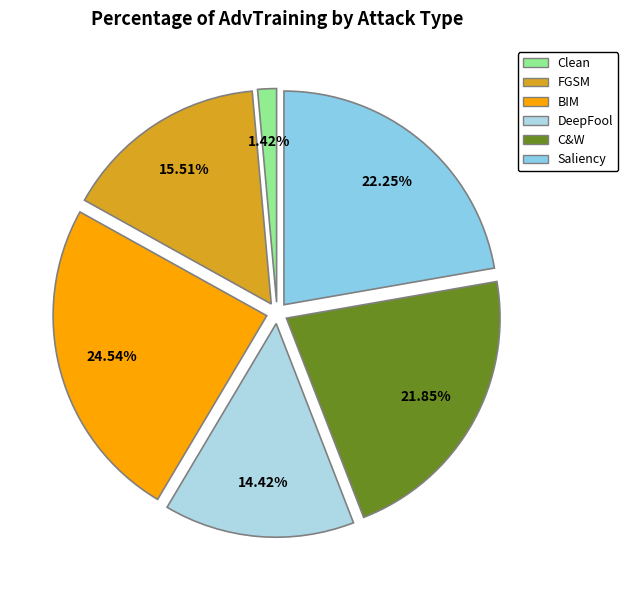

The Saliency slice represents 22% of the pie. True or false?

True